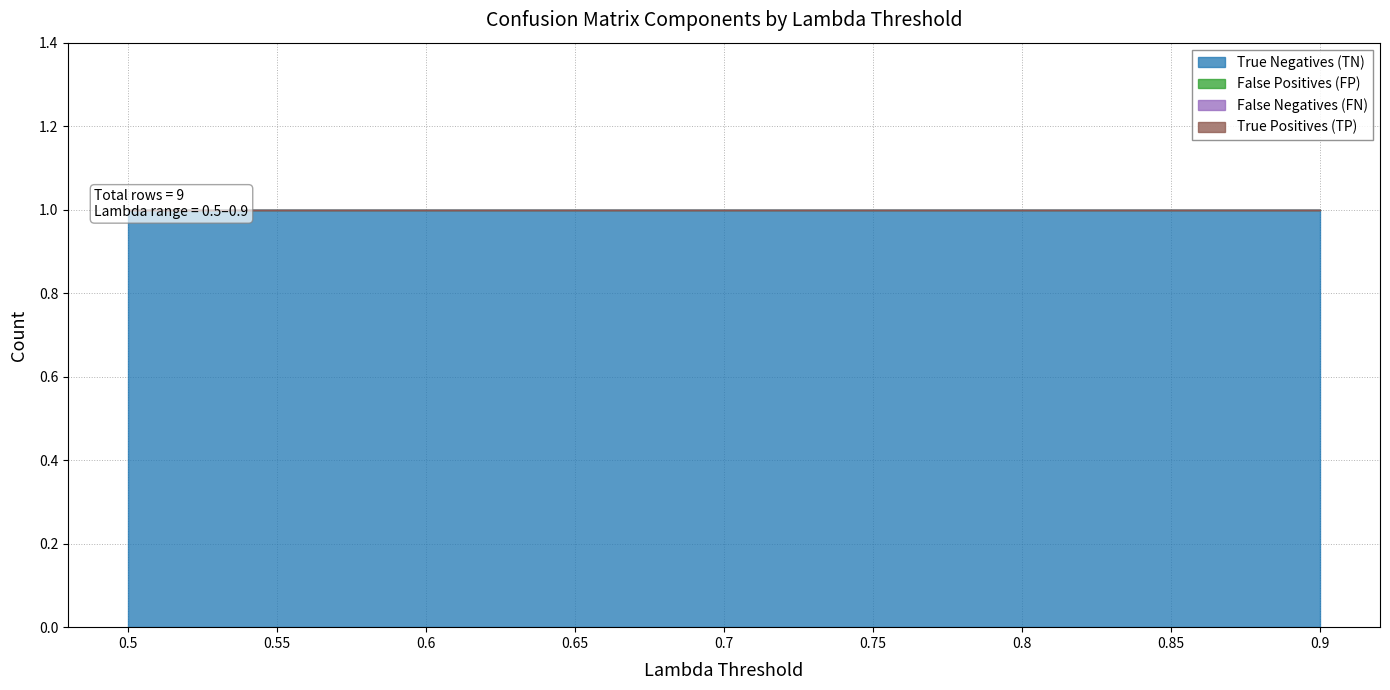

Reading left to right, what are all the values shown in this chart?

True Negatives (TN): 0.5=1	0.55=1	0.6=1	0.65=1	0.7=1	0.75=1	0.8=1	0.85=1	0.9=1
False Positives (FP): 0.5=0	0.55=0	0.6=0	0.65=0	0.7=0	0.75=0	0.8=0	0.85=0	0.9=0
False Negatives (FN): 0.5=0	0.55=0	0.6=0	0.65=0	0.7=0	0.75=0	0.8=0	0.85=0	0.9=0
True Positives (TP): 0.5=0	0.55=0	0.6=0	0.65=0	0.7=0	0.75=0	0.8=0	0.85=0	0.9=0